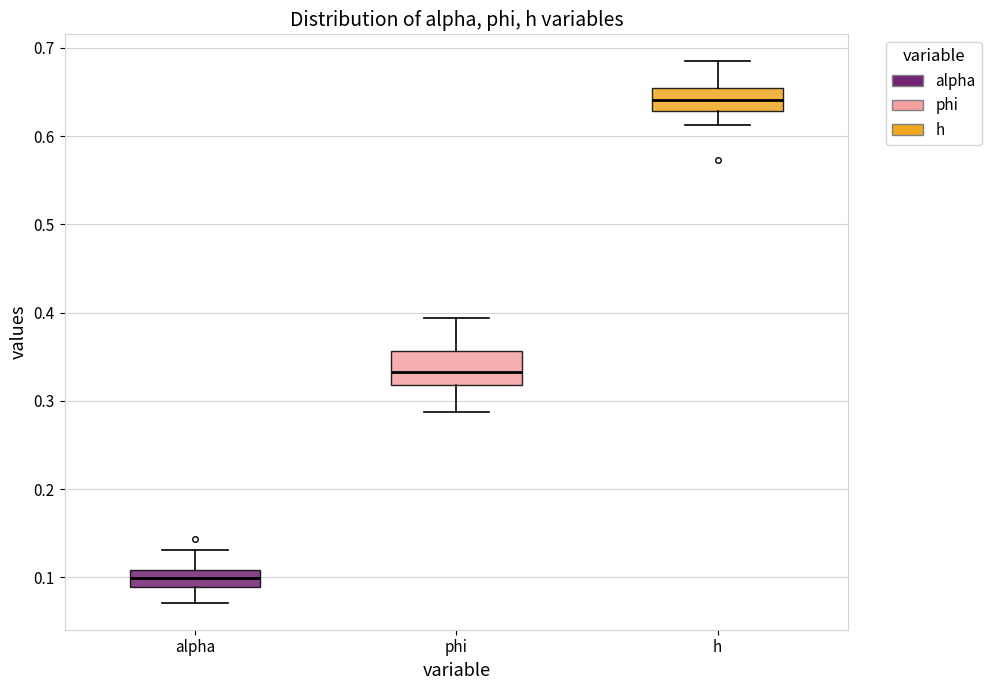

Which box has the highest median line?

h